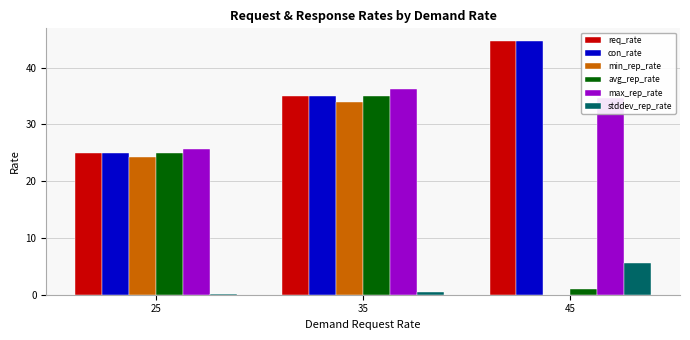

Which category has the highest value across all series?

45